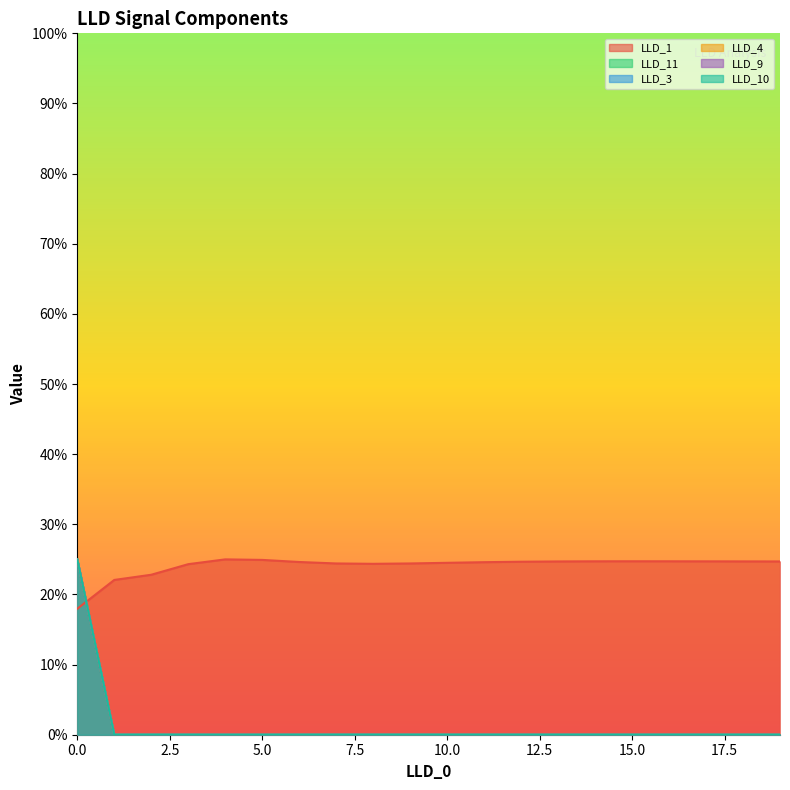

Which label corresponds to the largest value in the chart?

4